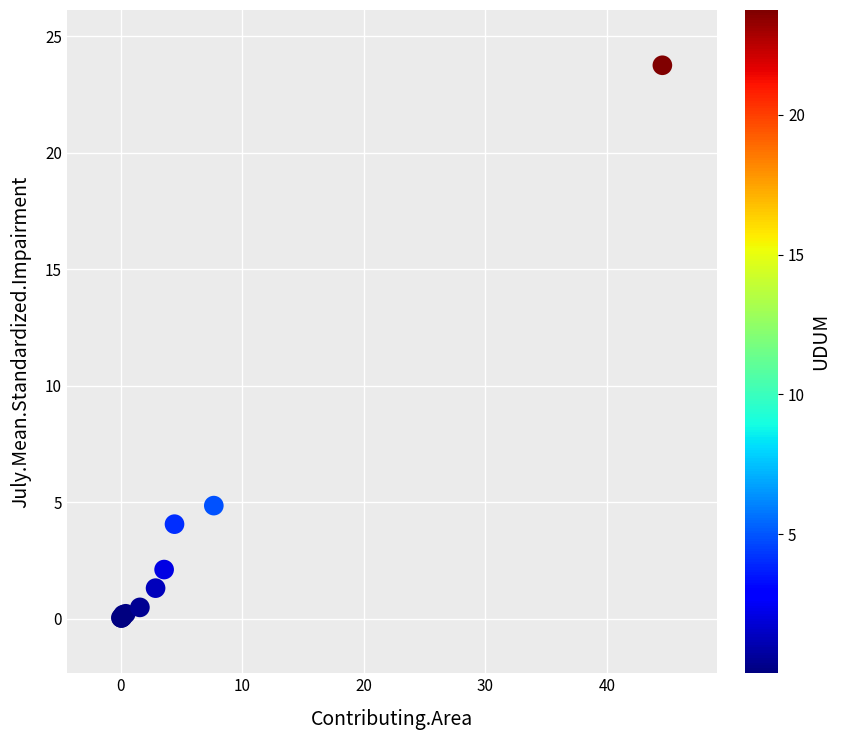

What Y value in the scatter plot is closest to 11?

4.9